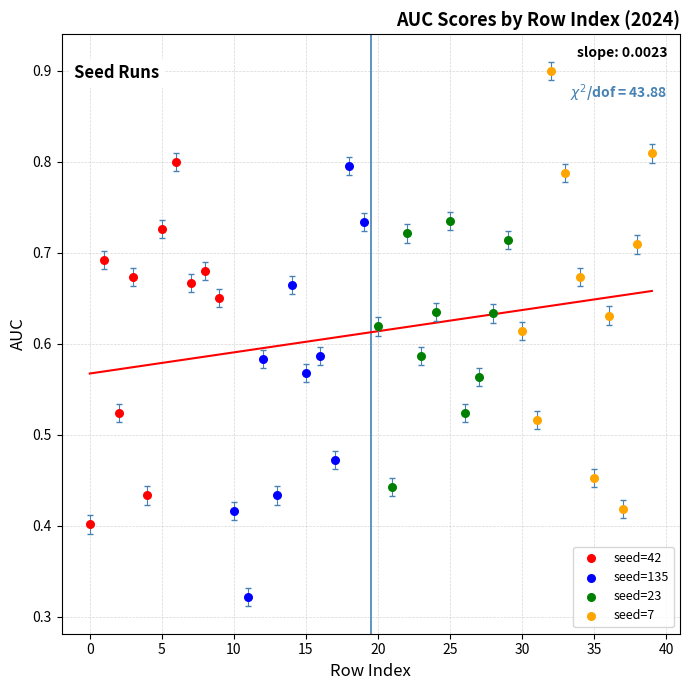

Which series has the largest Y range (max minus min)?

seed=7